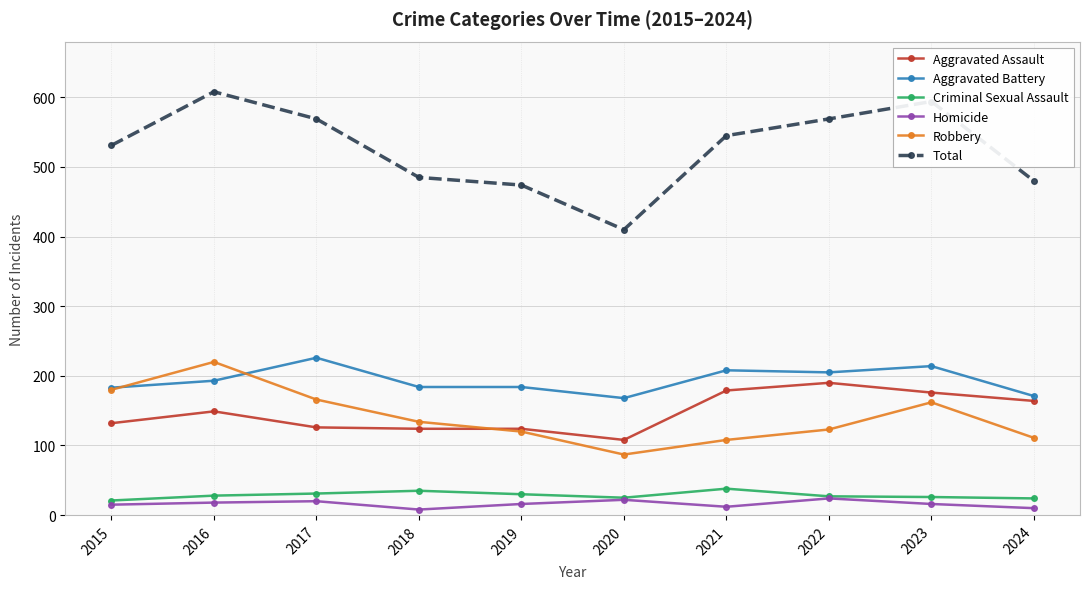

What is the difference between the Homicide values at 2024 and 2018?

2